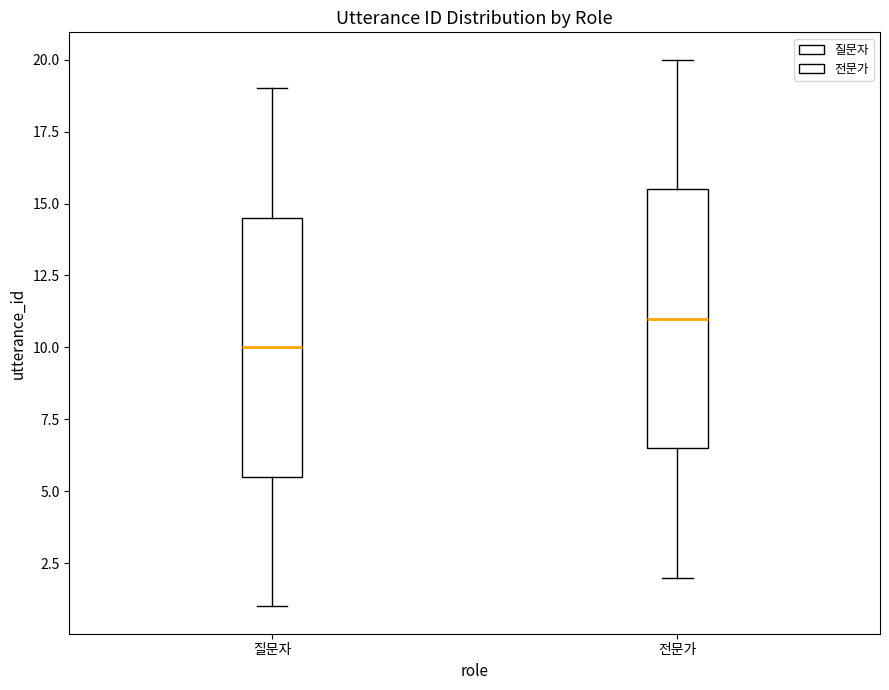

Reading left to right, read every box against the y-axis: the position of its median line, the range the box covers, and the ends of its whiskers. The values are not printed on the chart, so give them approximately, as read against the axis.

질문자: median 10.0, box 5.5 to 14.5, whiskers 1.0 to 19.0
전문가: median 11.0, box 6.5 to 15.5, whiskers 2.0 to 20.0